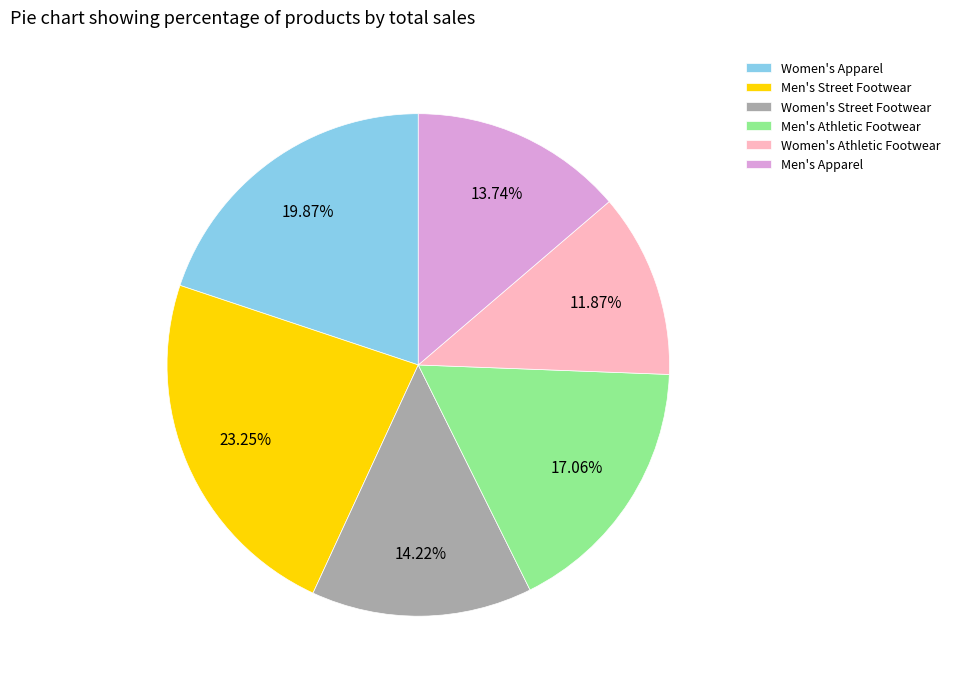

What percentage is the Men's Athletic Footwear slice, to the nearest percent?

17%